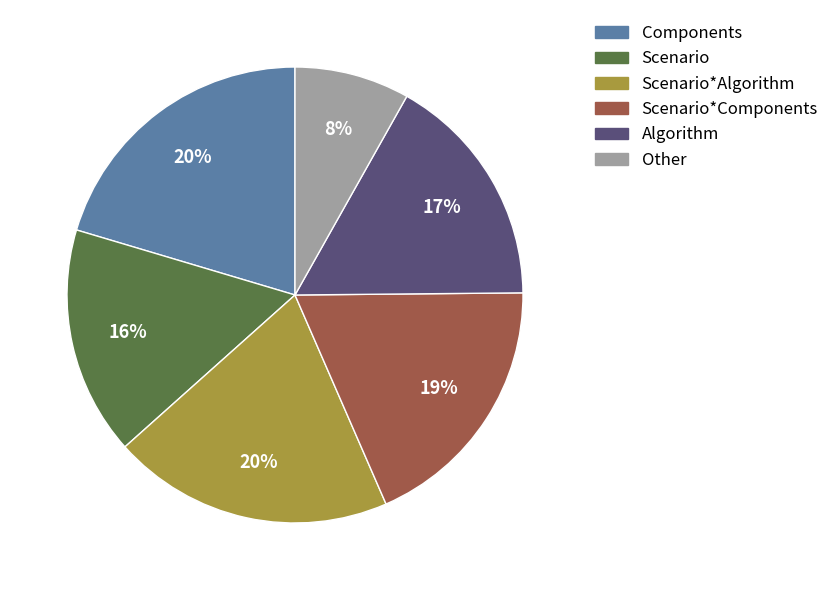

To the nearest percent, what portion does Scenario*Algorithm represent?

20%